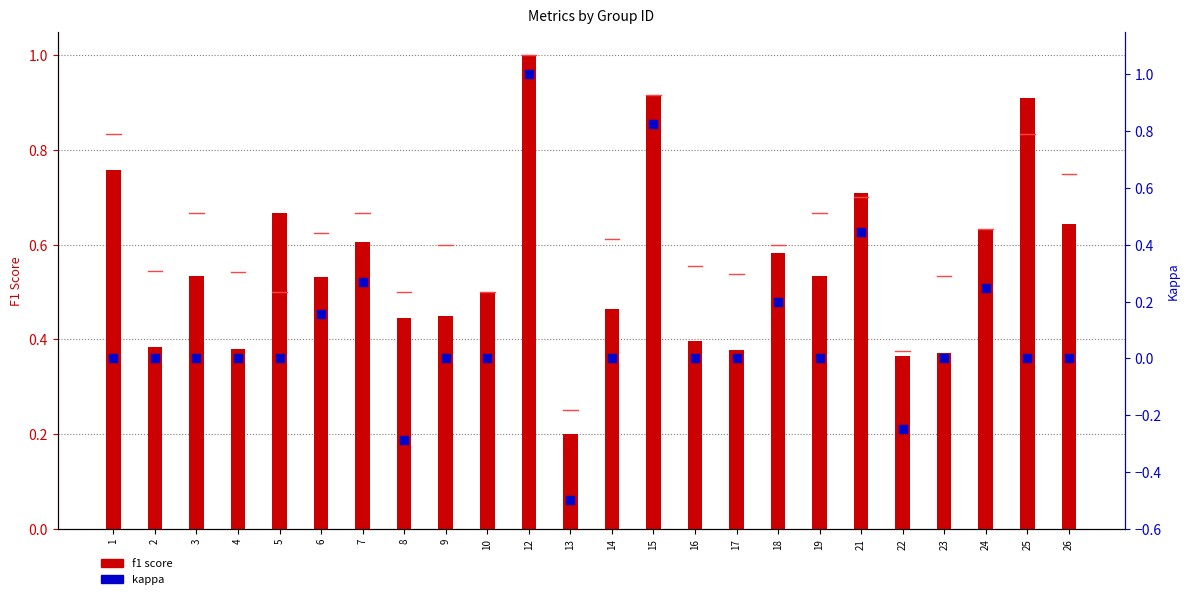

At how many categories does at least one series exceed 0?

24